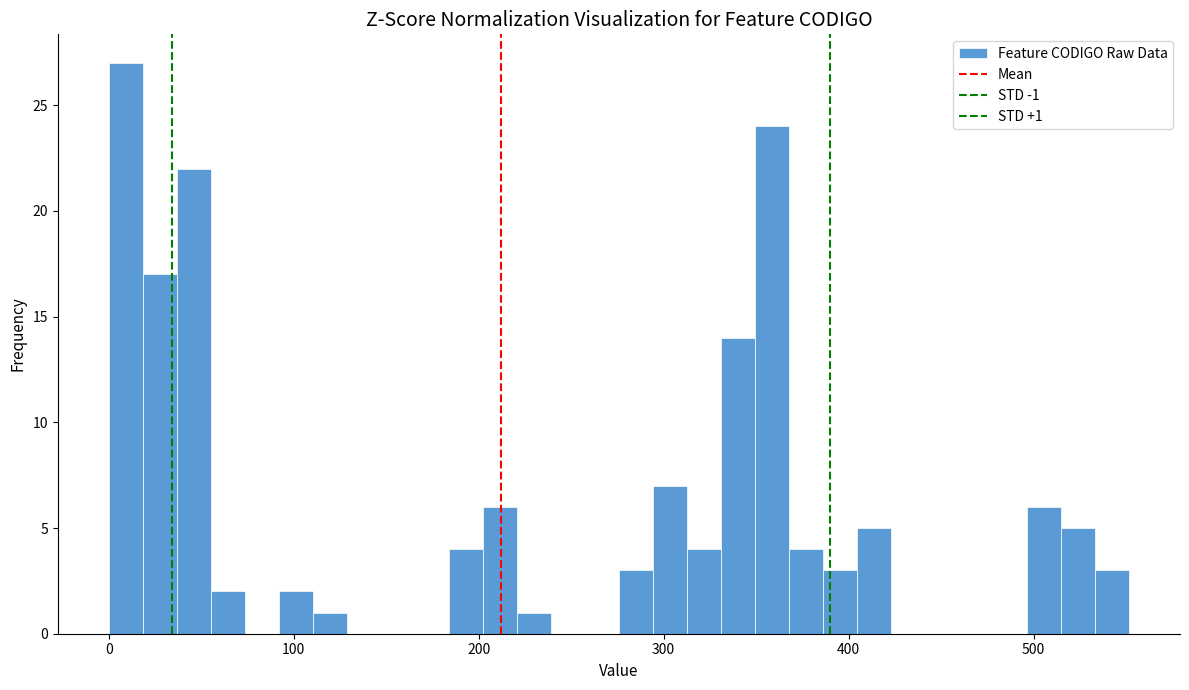

Around what value on the x-axis is the tallest bar? Give the approximate position of its centre, as read against the axis.

10